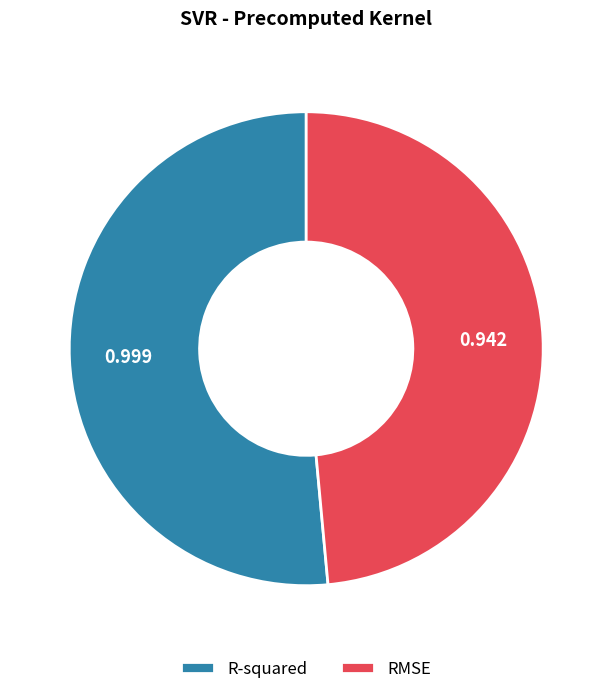

Rank the categories by value from highest to lowest.

R-squared, RMSE